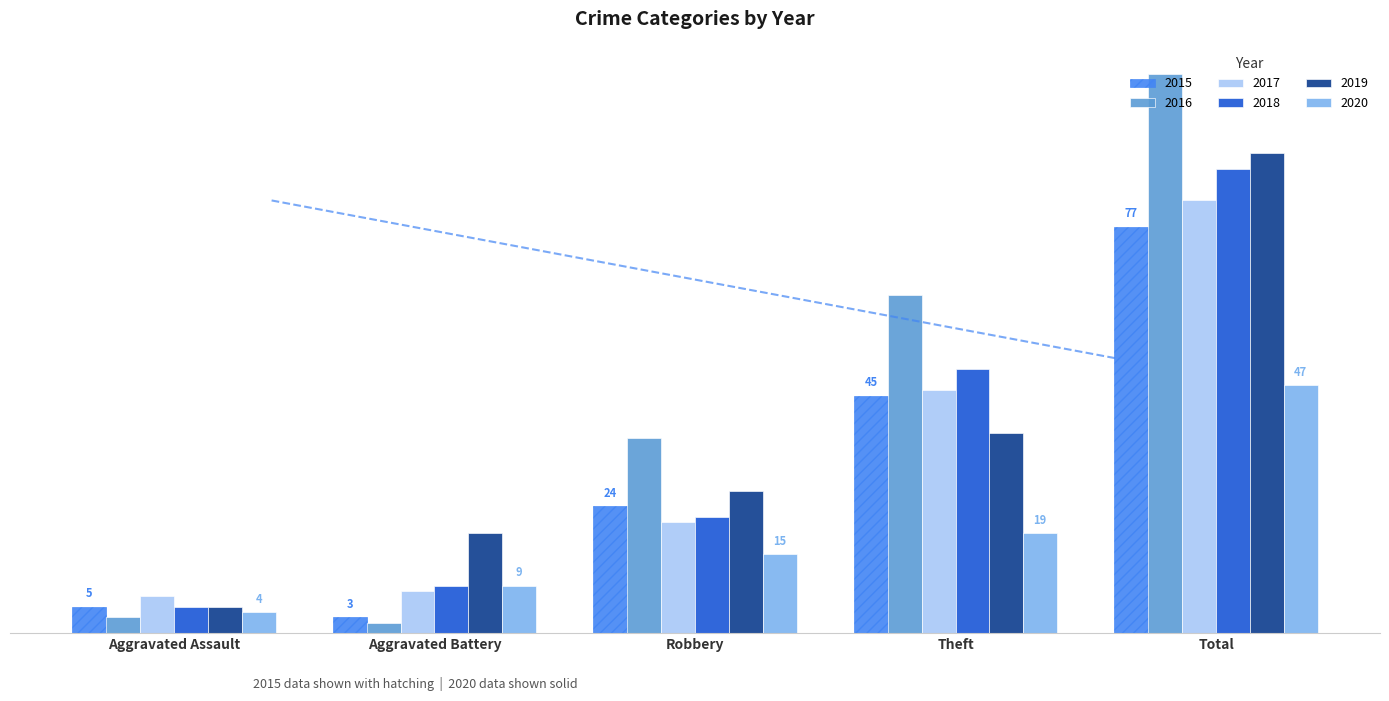

What is the label of the 1st bar from the left?

Aggravated Assault